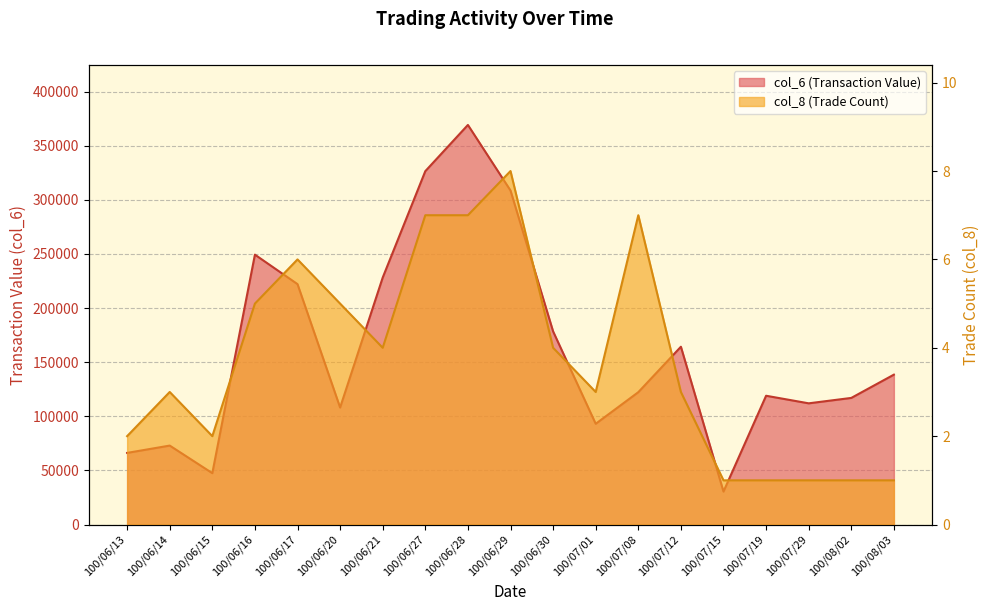

Where is col_8 nearest to the value 4?

100/06/21